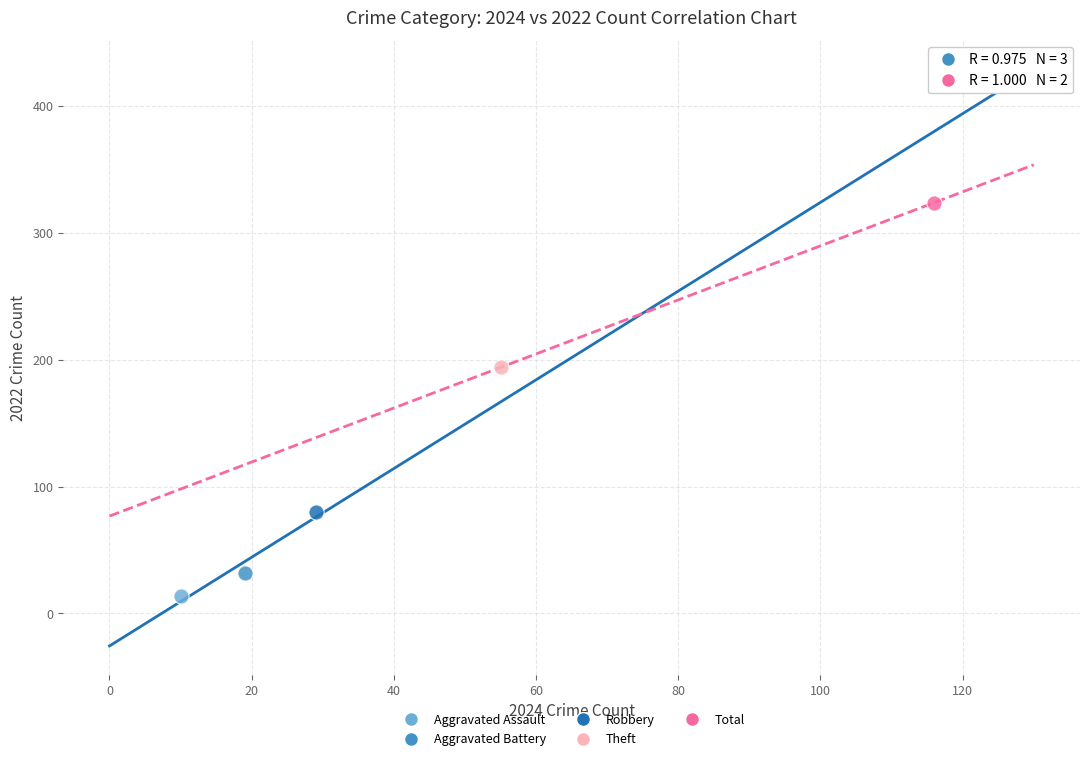

What are all the series names shown in the legend?

Aggravated Assault, Aggravated Battery, Robbery, Theft, Total